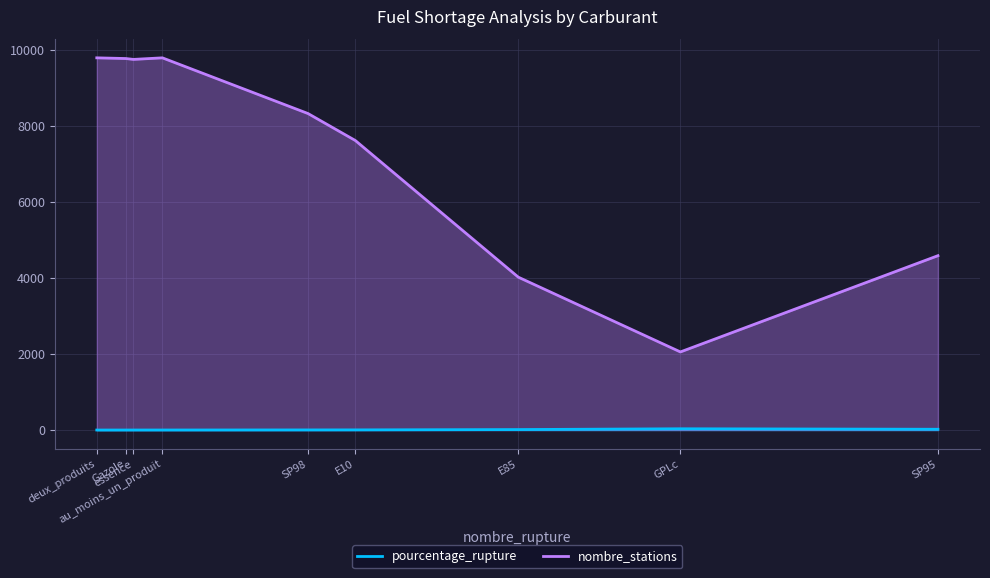

What position from the left is Gazole?

2